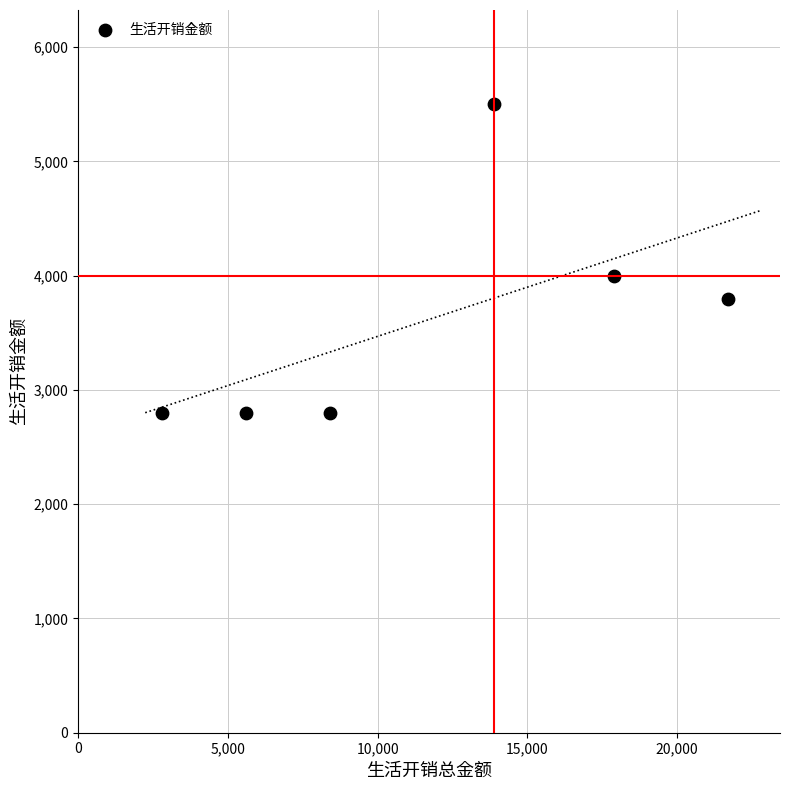

What is the range of X values (max minus min)?

18900